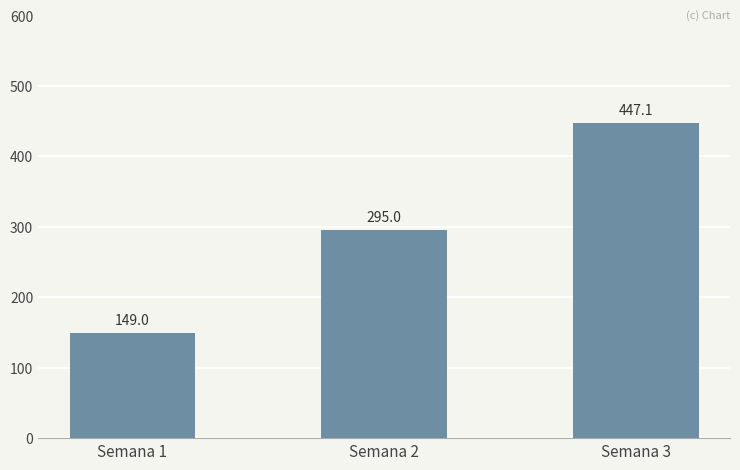

How many bars are there in total?

3